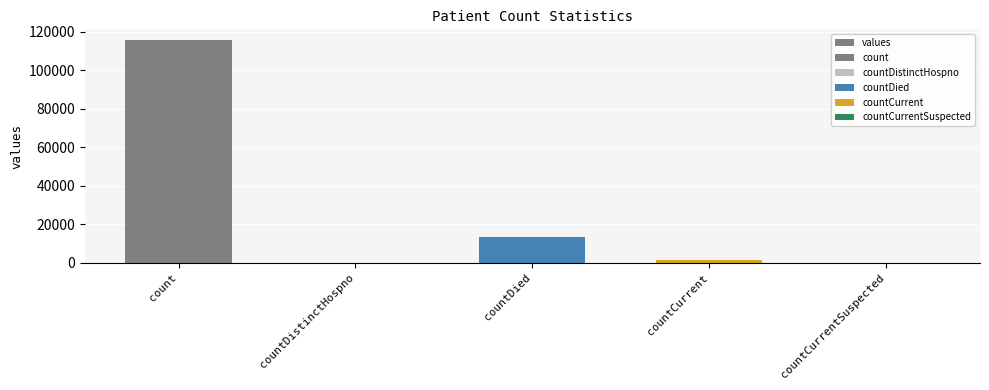

What is the change in value from count to countCurrentSuspected?

-115379